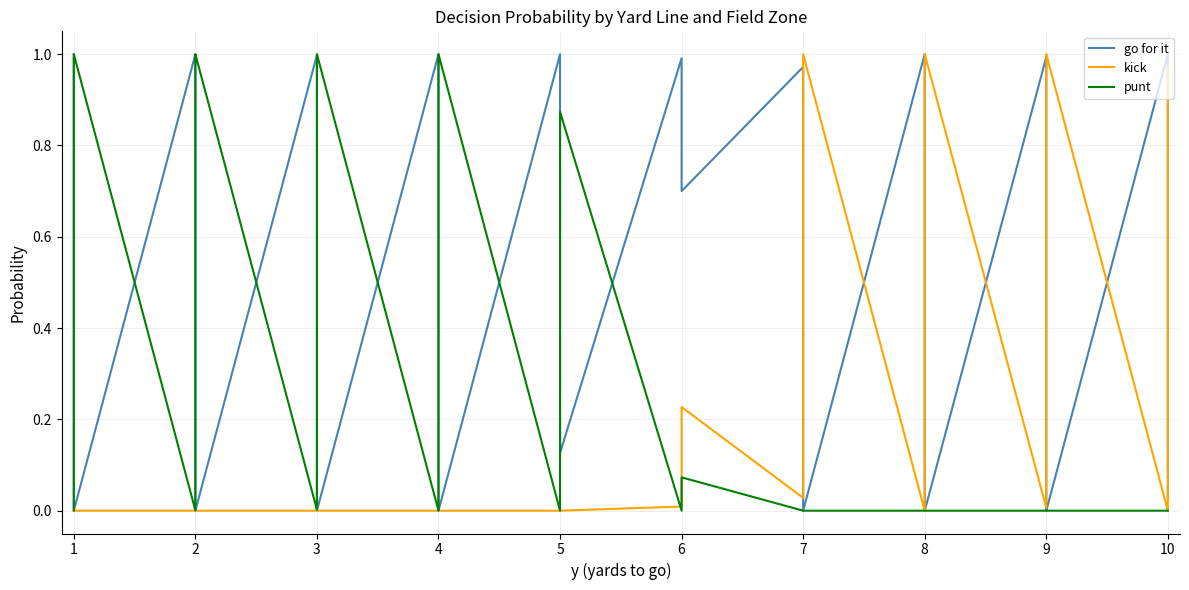

Reading left to right, list all the values displayed in this chart.

go for it: 0=1.0	1=0.8	2=0.0	3=0.0	4=1.0	5=0.8	6=0.0	7=0.0	8=1.0	9=0.6	10=0.0	11=0.0	12=1.0	13=1.0	14=0.1	15=0.0	16=1.0	17=1.0	18=1.0	19=0.1	20=1.0	21=1.0	22=0.9	23=0.7	24=1.0	25=0.2	26=0.0	27=0.0	28=1.0	29=1.0	30=0.0	31=0.0	32=1.0	33=0.2	34=0.0	35=0.0	36=1.0	37=1.0	38=0.3	39=0.0
kick: 0=0.0	1=0.0	2=0.0	3=0.0	4=0.0	5=0.0	6=0.0	7=0.0	8=0.0	9=0.0	10=0.0	11=0.0	12=0.0	13=0.0	14=0.0	15=0.0	16=0.0	17=0.0	18=0.0	19=0.0	20=0.0	21=0.0	22=0.1	23=0.2	24=0.0	25=0.8	26=1.0	27=1.0	28=0.0	29=0.0	30=1.0	31=1.0	32=0.0	33=0.8	34=1.0	35=1.0	36=0.0	37=0.0	38=0.7	39=1.0
punt: 0=0.0	1=0.2	2=1.0	3=1.0	4=0.0	5=0.2	6=1.0	7=1.0	8=0.0	9=0.4	10=1.0	11=1.0	12=0.0	13=0.0	14=0.9	15=1.0	16=0.0	17=0.0	18=0.0	19=0.9	20=0.0	21=0.0	22=0.0	23=0.1	24=0.0	25=0.0	26=0.0	27=0.0	28=0.0	29=0.0	30=0.0	31=0.0	32=0.0	33=0.0	34=0.0	35=0.0	36=0.0	37=0.0	38=0.0	39=0.0